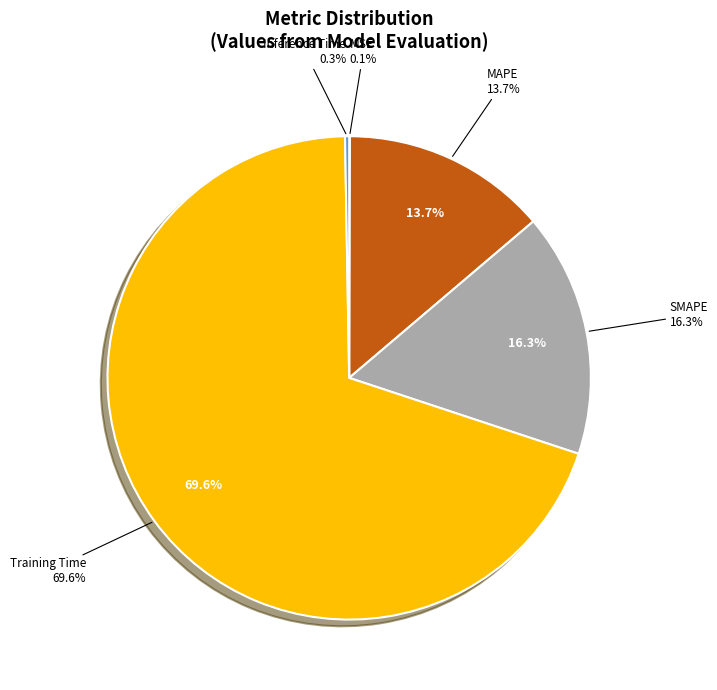

What is the largest slice in the pie chart?

Training Time